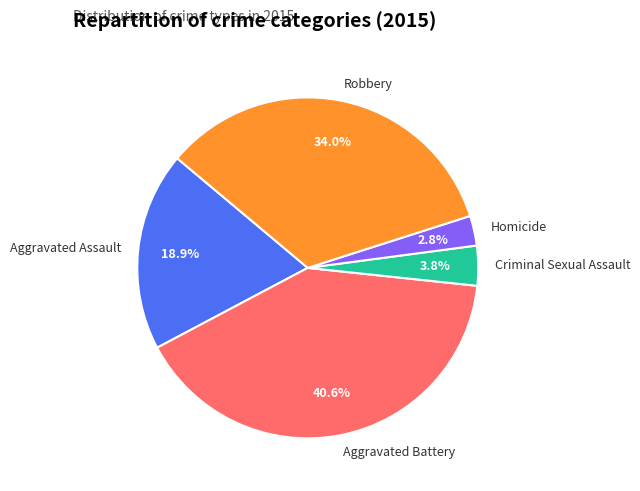

True or false: Homicide accounts for 3% of the total.

True